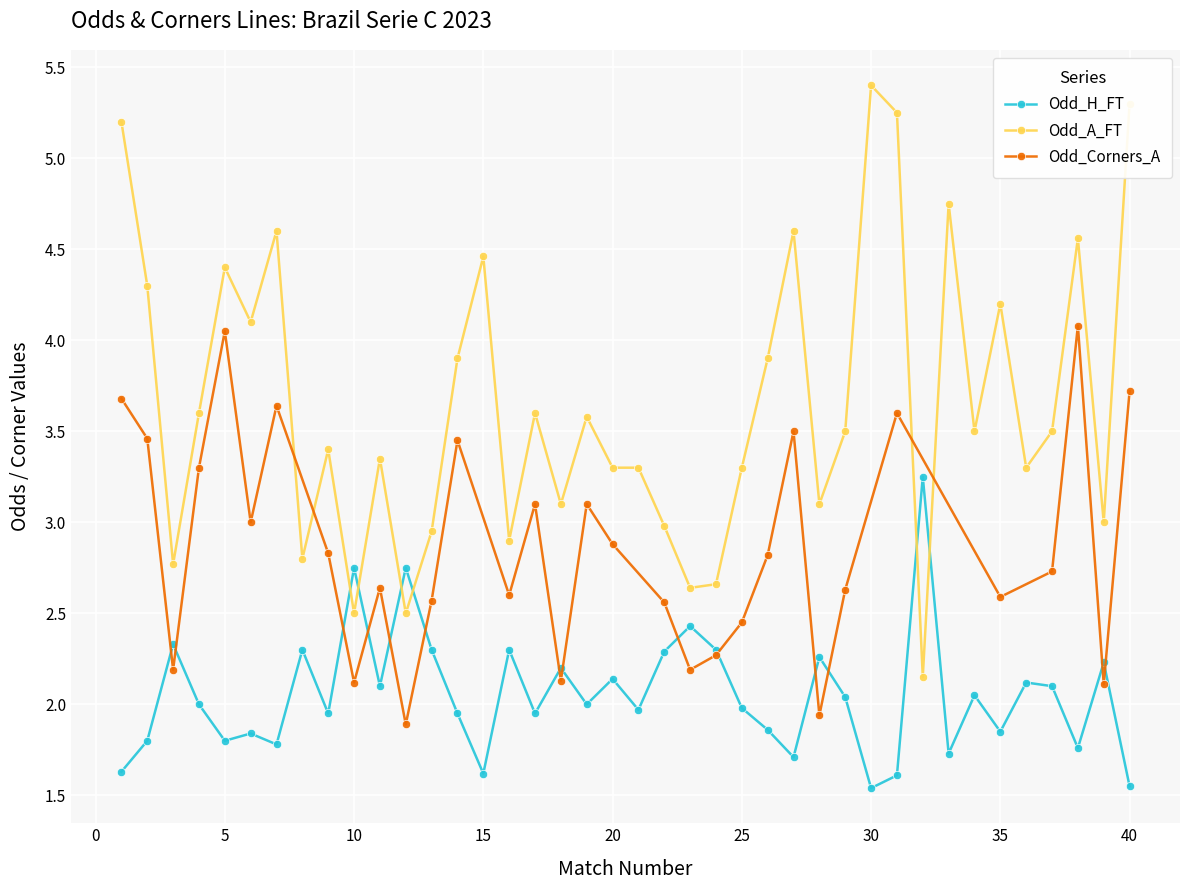

What is the difference between the second highest and second lowest values in the Odd_A_FT series?

2.8